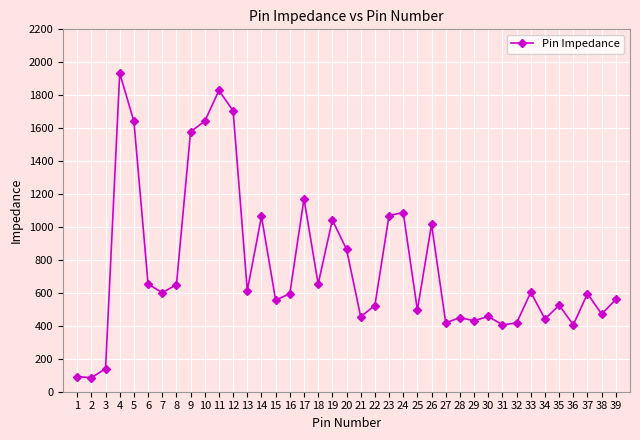

What is the value of the 16th point from the left?

595.2